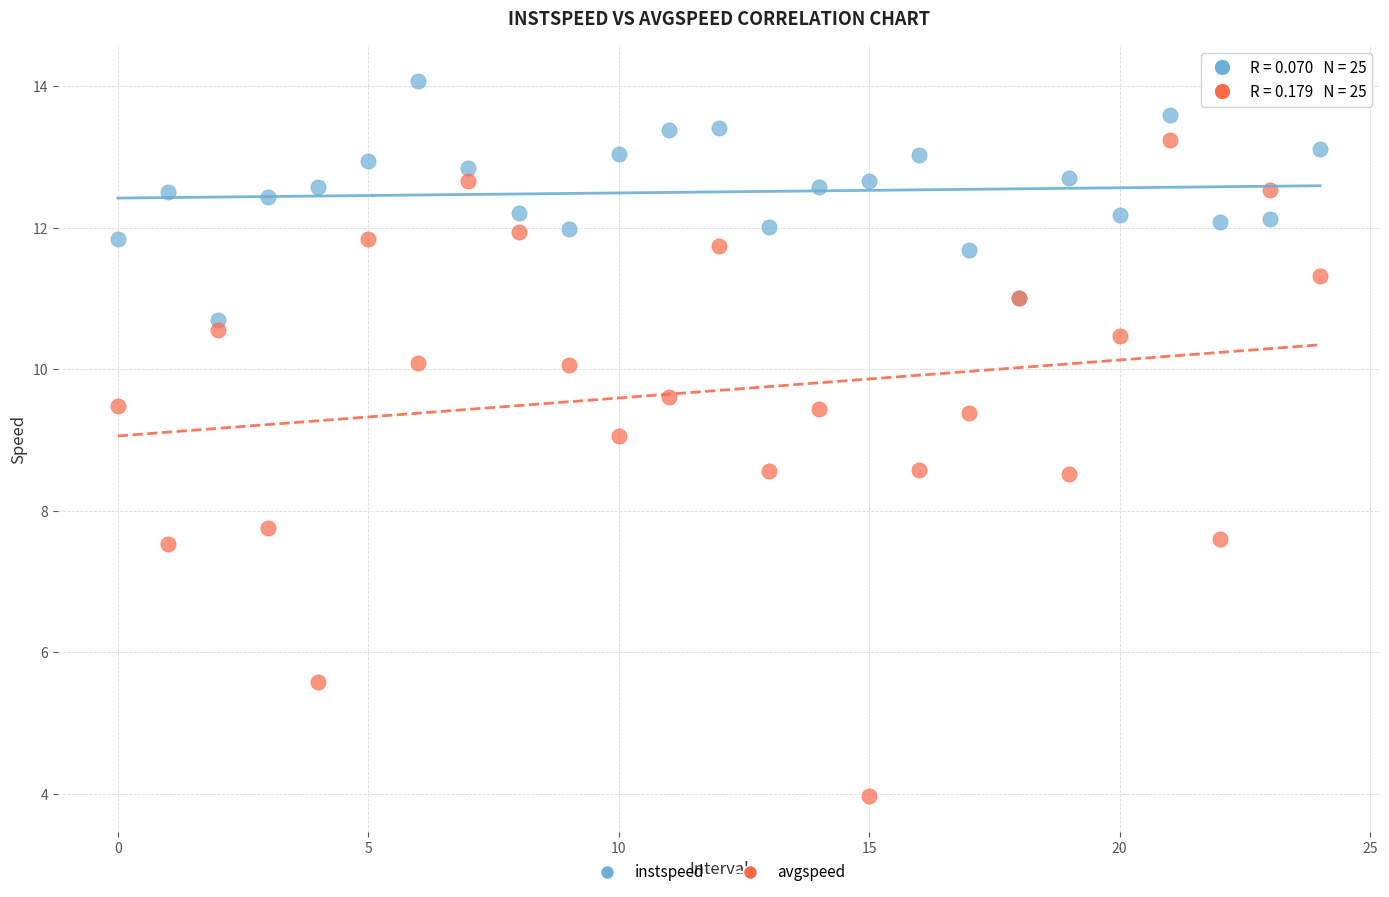

Which series has the widest spread of Y values?

avgspeed